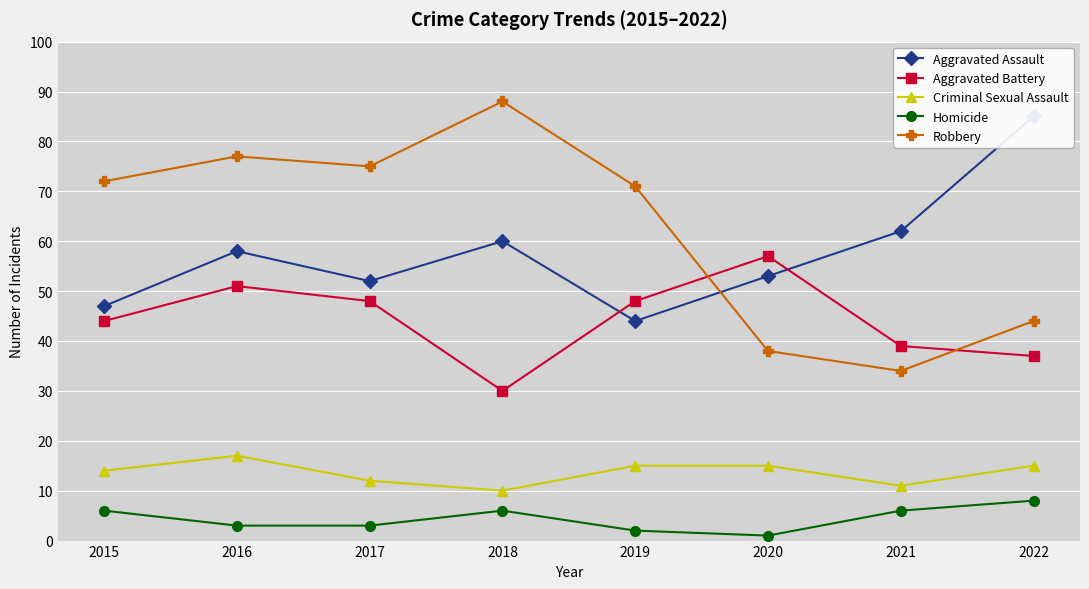

What is the difference between the maximum and second lowest values in the Aggravated Battery series?

20